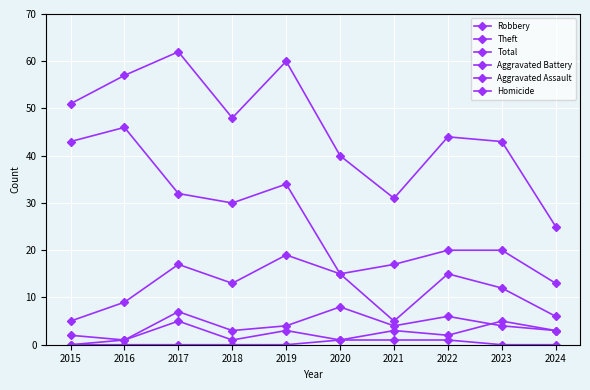

At which category is the sum across all series the highest?

2017